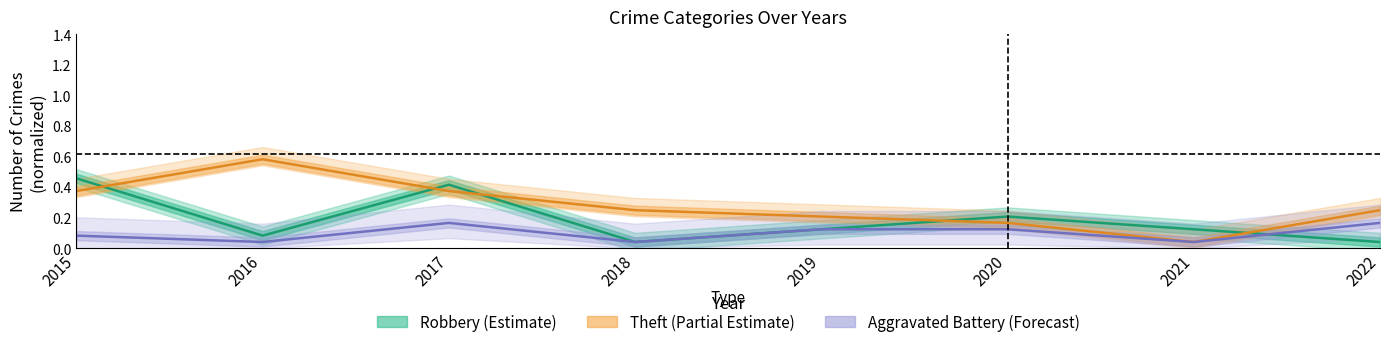

Reading left to right, transcribe all the data shown in this chart.

Robbery: 0.5	0.1	0.4	0.0	0.1	0.2	0.1	0.0
Theft: 0.4	0.6	0.4	0.2	0.2	0.2	0.0	0.2
Aggravated Battery: 0.1	0.0	0.2	0.0	0.1	0.1	0.0	0.2